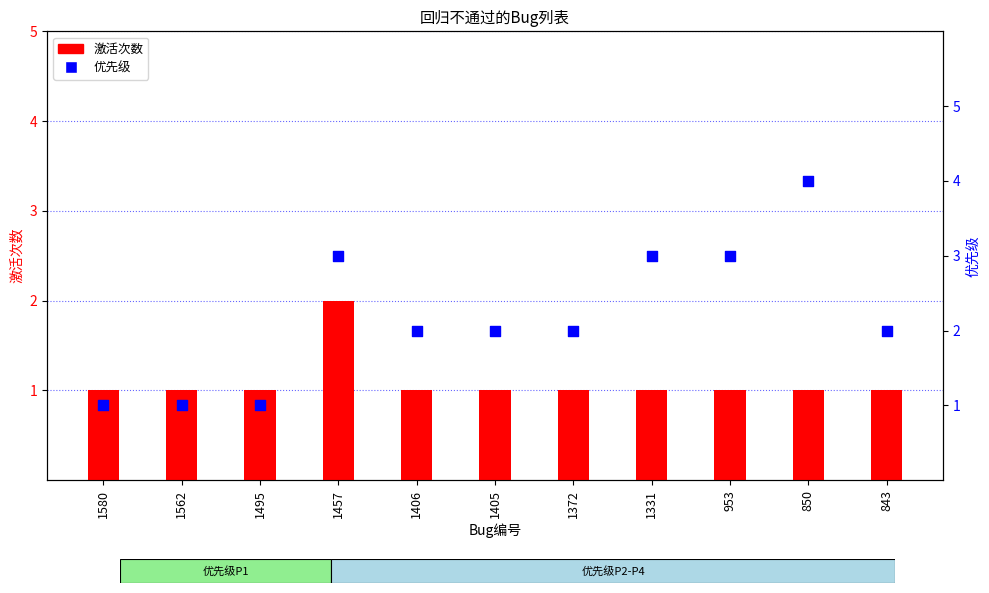

What are all the series names shown in the legend?

激活次数, 优先级